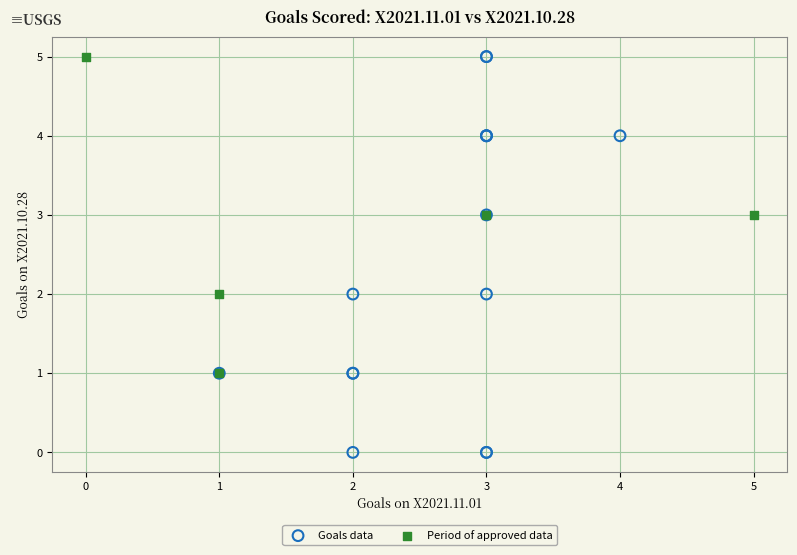

What are all the series names shown in the legend?

Goals data, Period of approved data